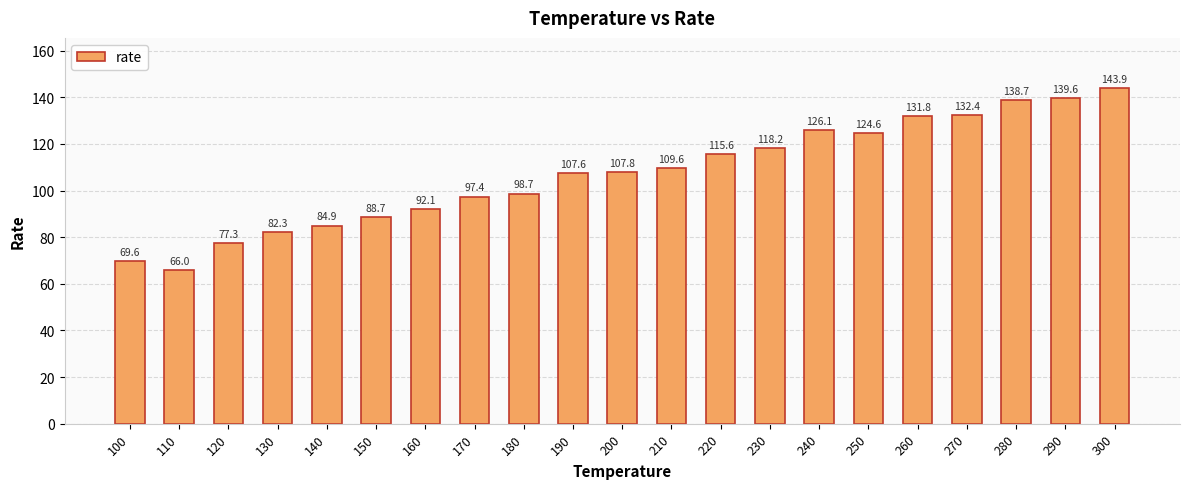

At which label is the value closest to 104?

190